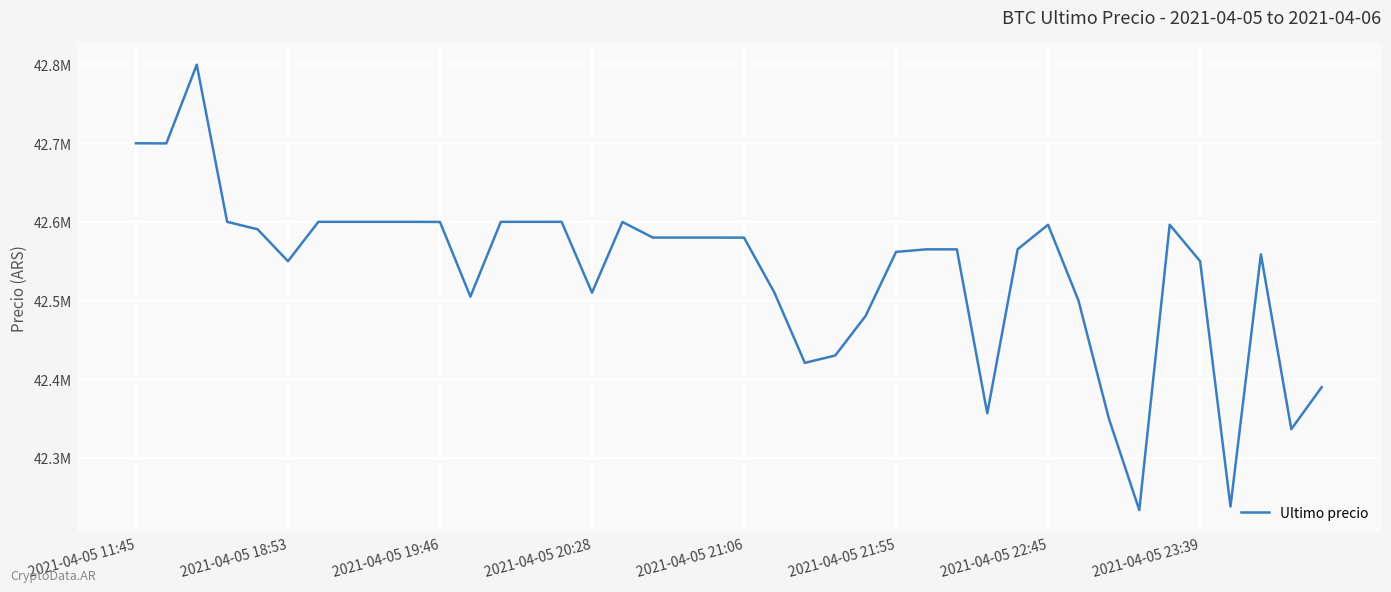

Reading left to right, what are all the values shown in this chart?

42699809	42699652	42799603	42600000	42590528	42550000	42600000	42599999	42600000	42600000	42599821	42505000	42599989	42600000	42599989	42510020	42599821	42580000	42580000	42580001	42579906	42510010	42420811	42430171	42480538	42561803	42565069	42565011	42356695	42565201	42596287	42500000	42350000	42233851	42596298	42550000	42238301	42558737	42336600	42389999